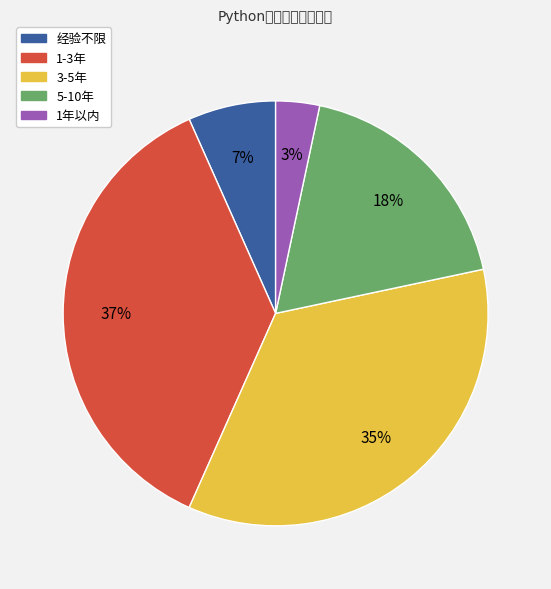

What portion of the pie excludes 3-5年?

65.0%